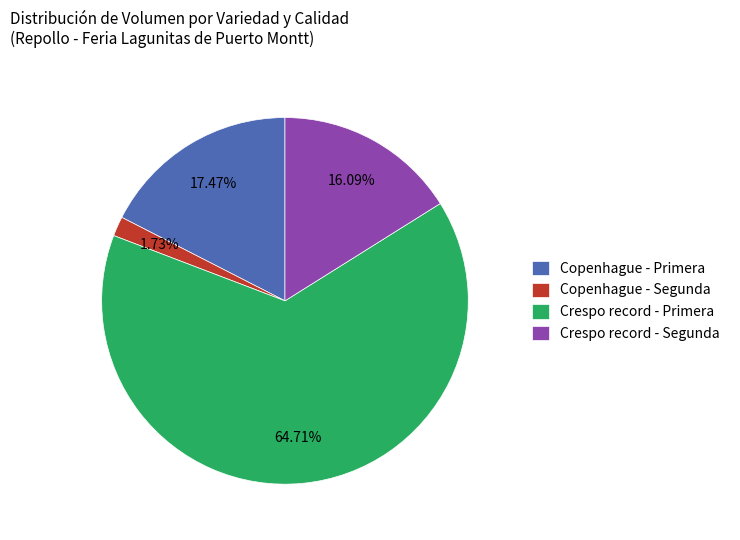

How many slices are in this pie chart?

4